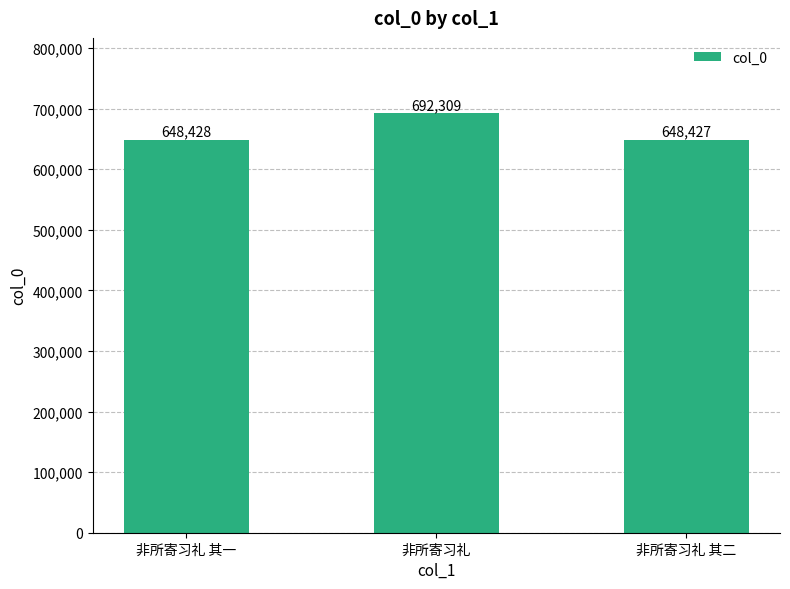

Which has a higher value, 非所寄习礼 其一 or 非所寄习礼 其二?

非所寄习礼 其一